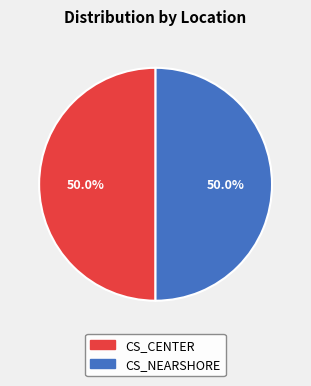

How much of the chart is everything except CS_CENTER?

50.0%